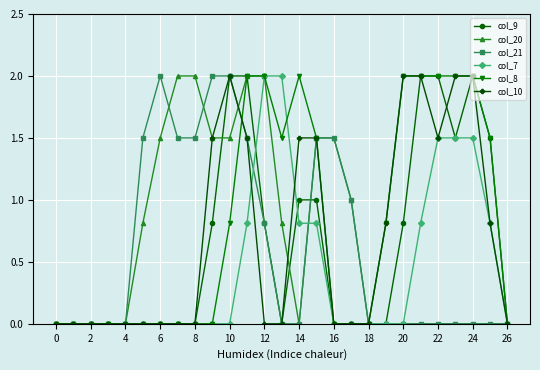

What is the value of the col_21 point at the 10th from the left?

2.0